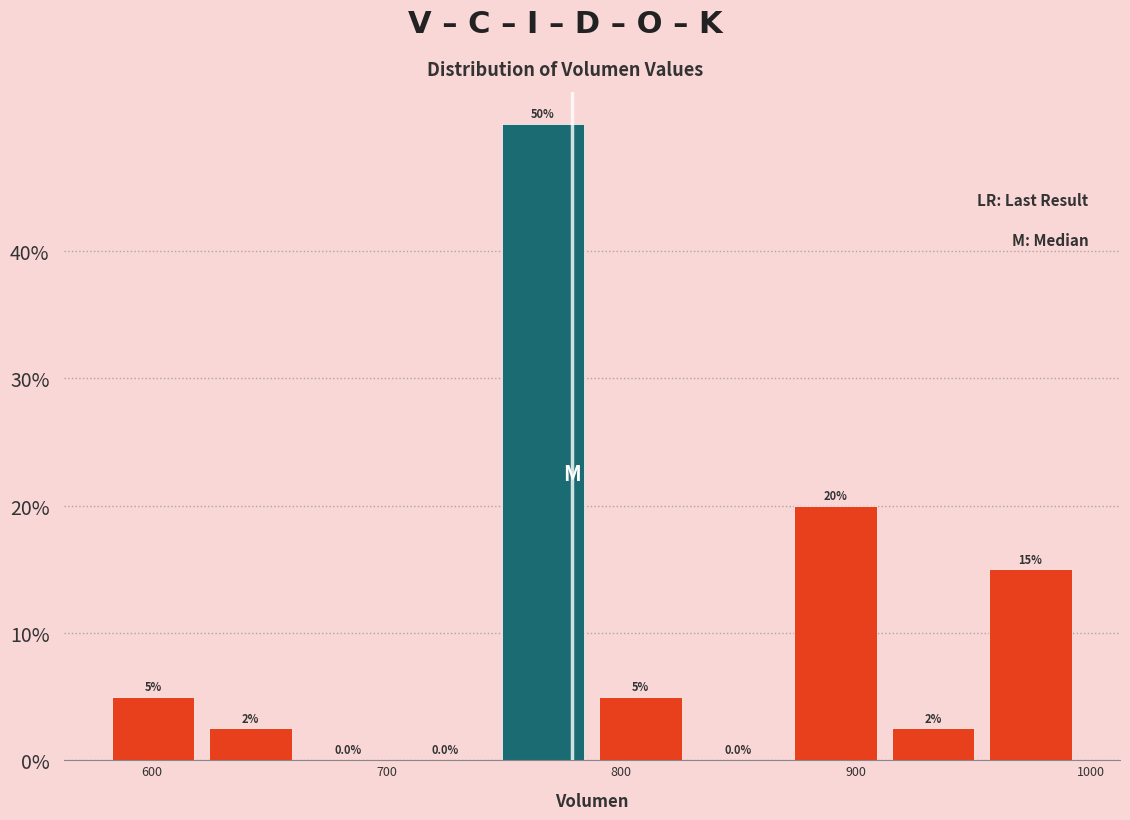

Which range on the x-axis has the tallest bar?

750 to 790